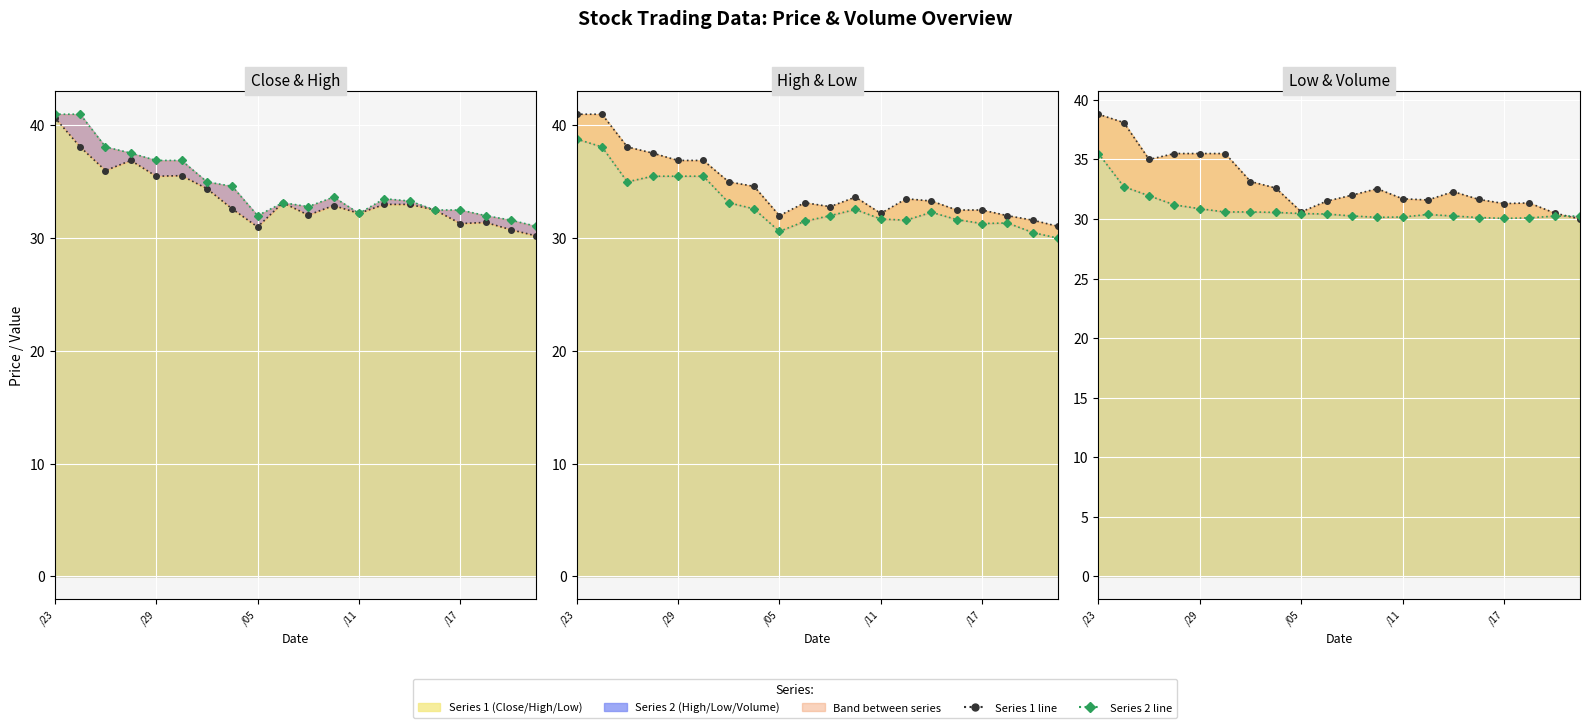

True or false: col_6 (Close) line and col_4 (High) line cross at least once.

False